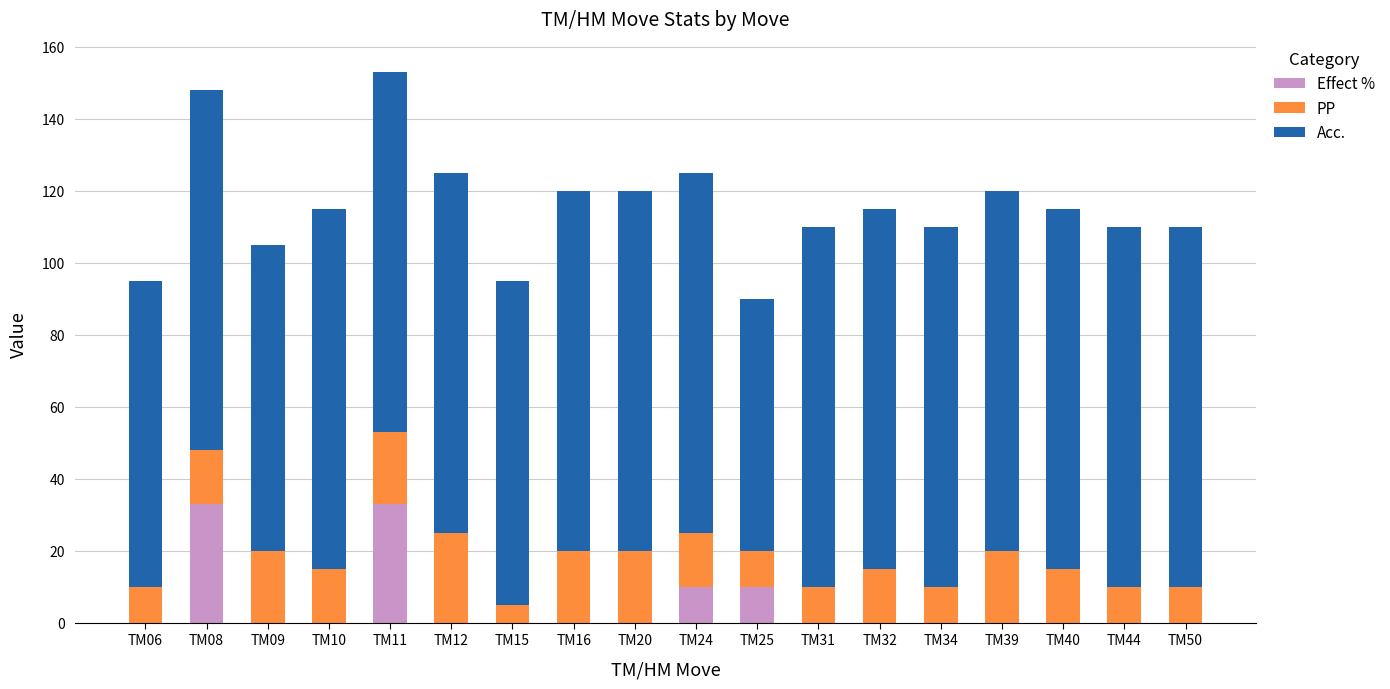

Is it true that Effect % equals -23 at TM50?

False